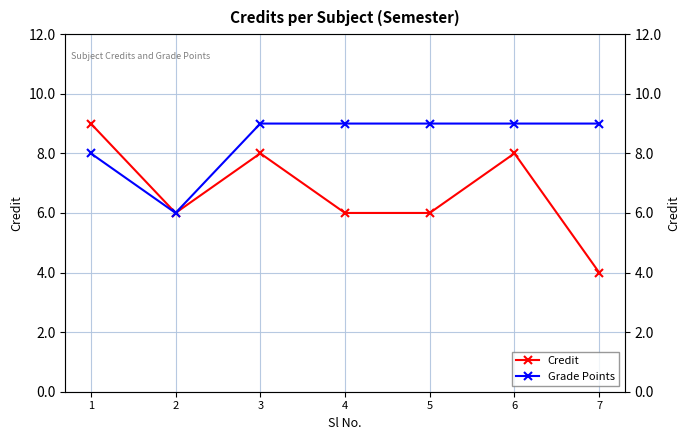

What is the sum of all Grade Points values?

59